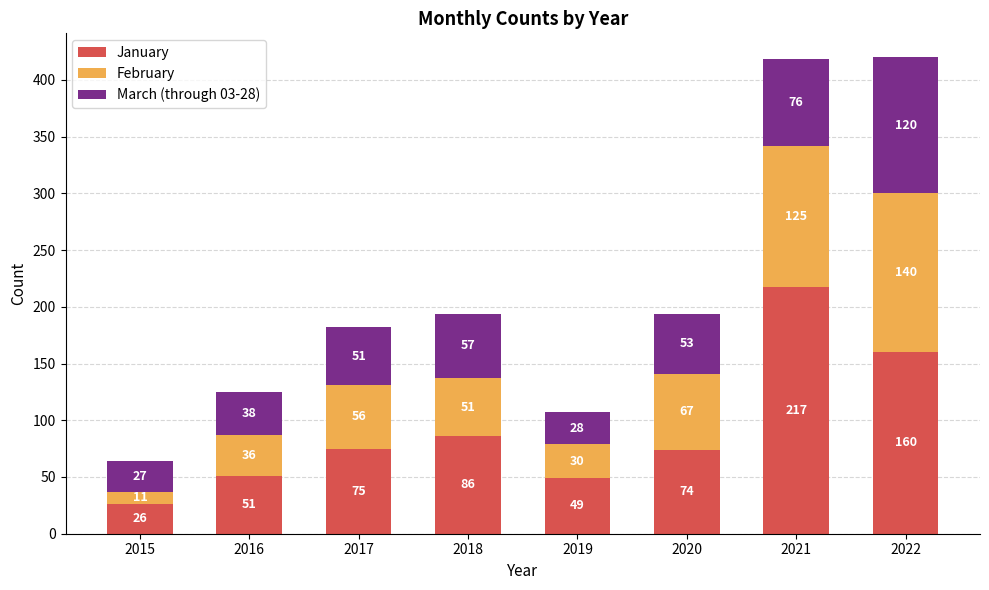

What is the total value across all series at 2018?

194